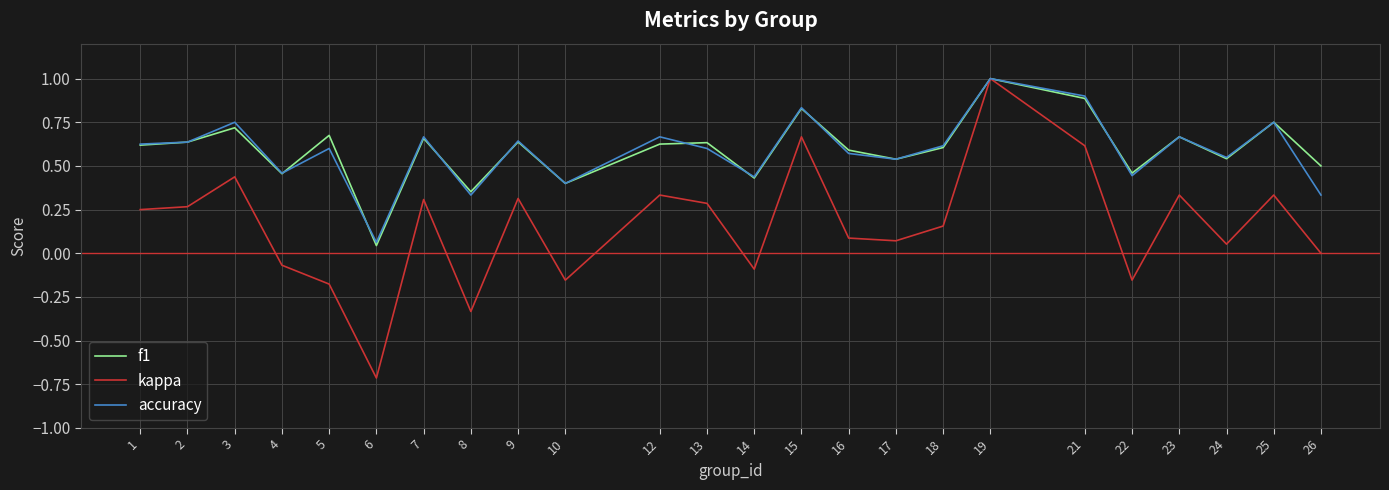

Which category has the highest value across all series?

19